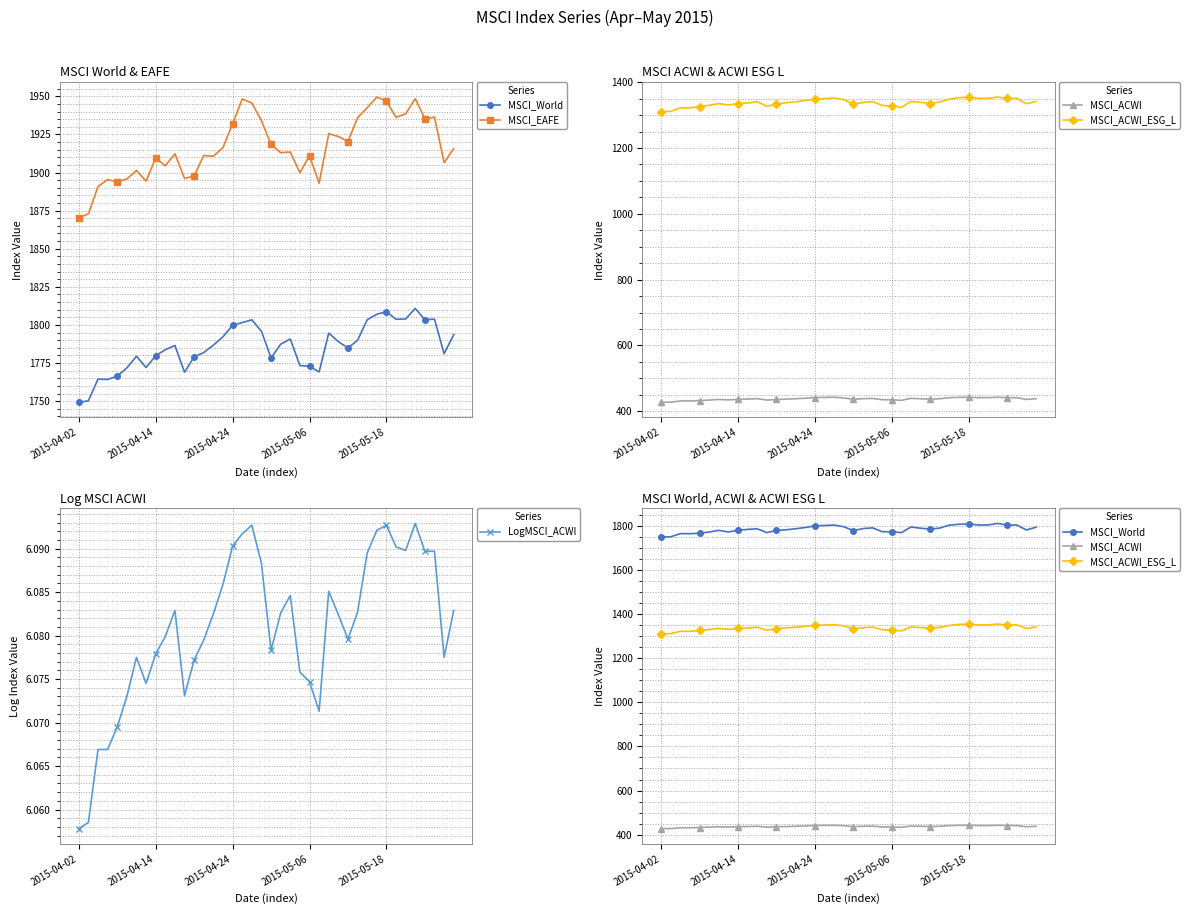

What are all the series names shown in the legend?

MSCI_World, MSCI_EAFE, MSCI_ACWI, MSCI_ACWI_ESG_L, LogMSCI_ACWI